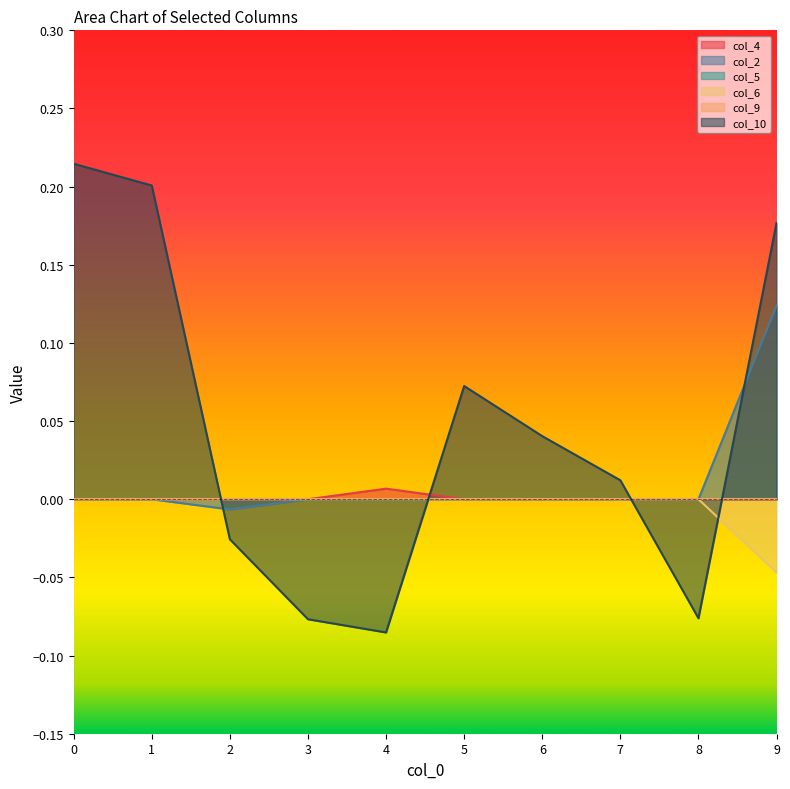

Reading left to right, transcribe all the data shown in this chart.

col_4: 0=0.0	1=0.0	2=0.0	3=0.0	4=0.0	5=0.0	6=0.0	7=0.0	8=0.0	9=0.0
col_2: 0=0.0	1=0.0	2=-0.0	3=0.0	4=0.0	5=0.0	6=0.0	7=0.0	8=0.0	9=0.1
col_6: 0=0.0	1=0.0	2=0.0	3=0.0	4=0.0	5=0.0	6=0.0	7=0.0	8=0.0	9=-0.0
col_10: 0=0.2	1=0.2	2=-0.0	3=-0.1	4=-0.1	5=0.1	6=0.0	7=0.0	8=-0.1	9=0.2